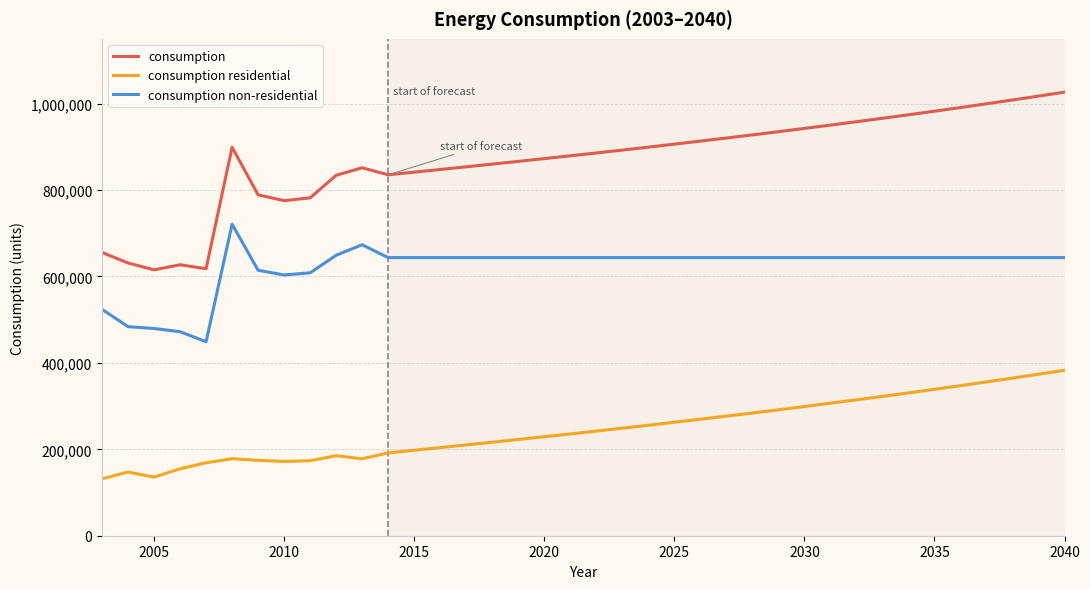

Which series has the widest spread of values?

consumption